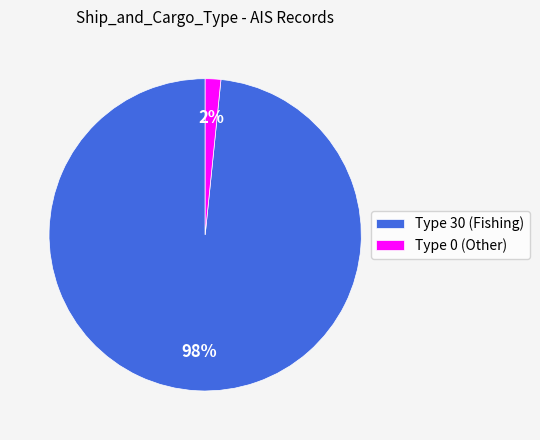

True or false: Type 30 (Fishing) accounts for 98% of the total.

True